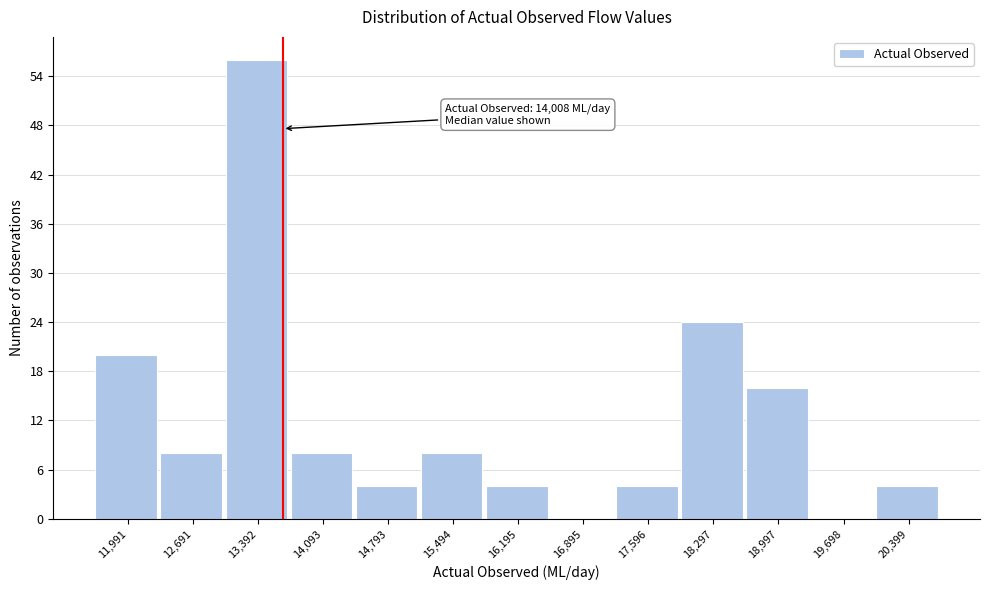

Reading left to right, transcribe all the data shown in this chart.

11,991=20	12,691=8	13,392=56	14,093=8	14,793=4	15,494=8	16,195=4	16,895=0	17,596=4	18,297=24	18,997=16	19,698=0	20,399=4